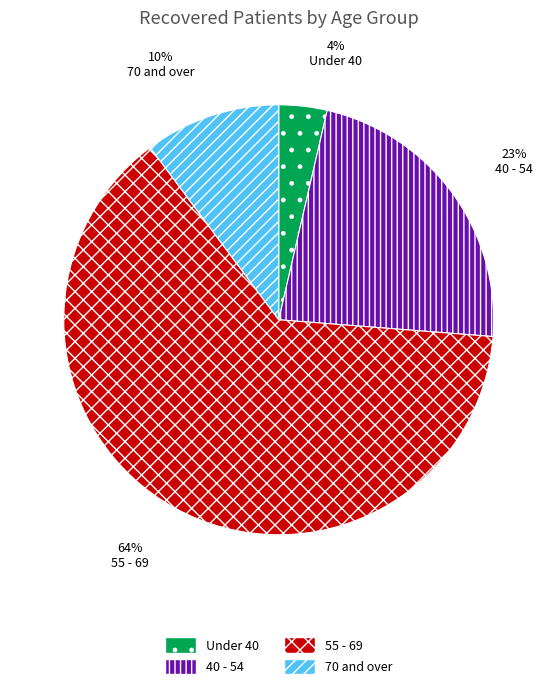

The 55 - 69 slice represents 64% of the pie. True or false?

True